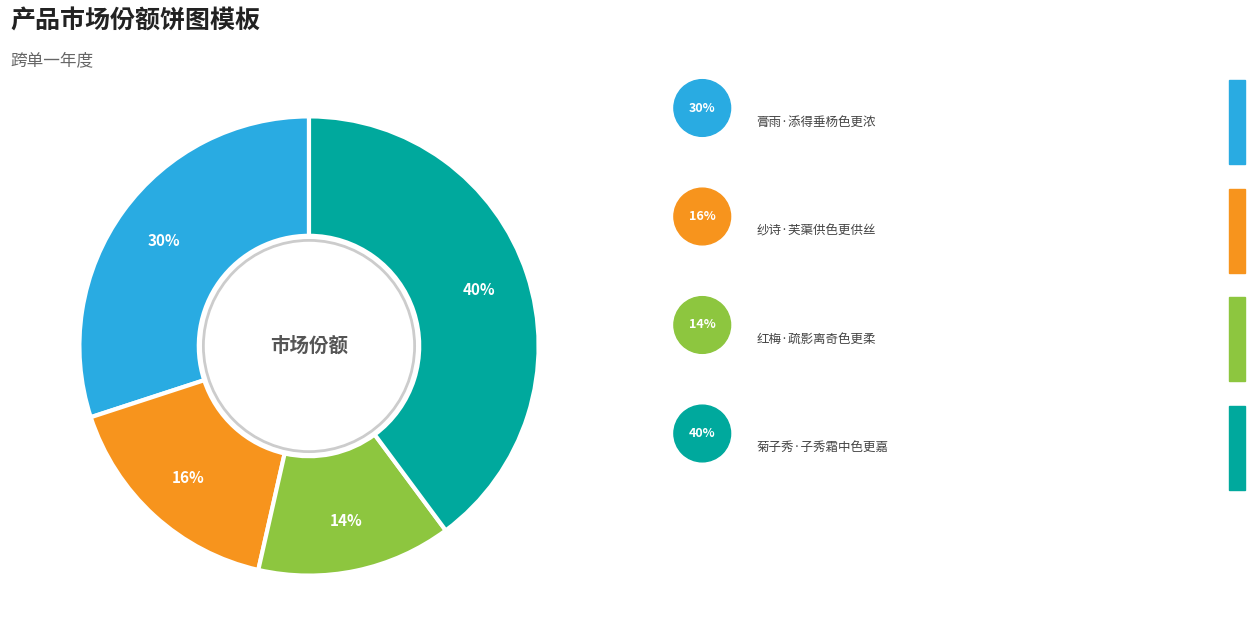

Does any single category account for the majority?

No